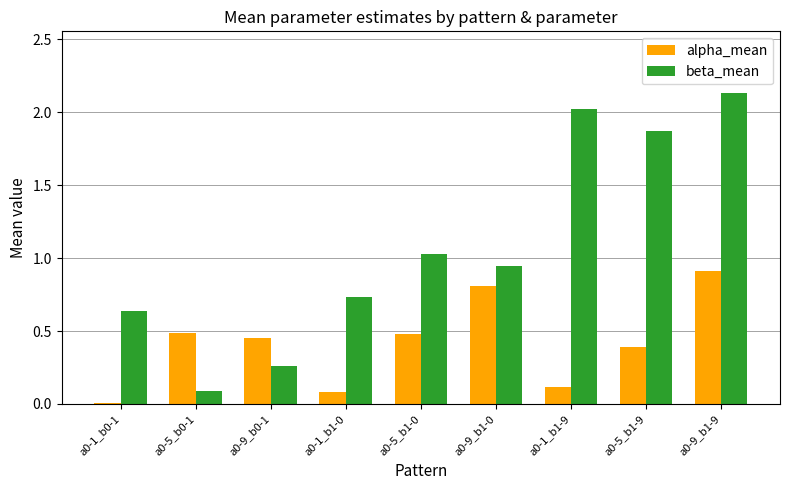

Which series changed the most between a0-5_b0-1 and a0-5_b1-0?

beta_mean